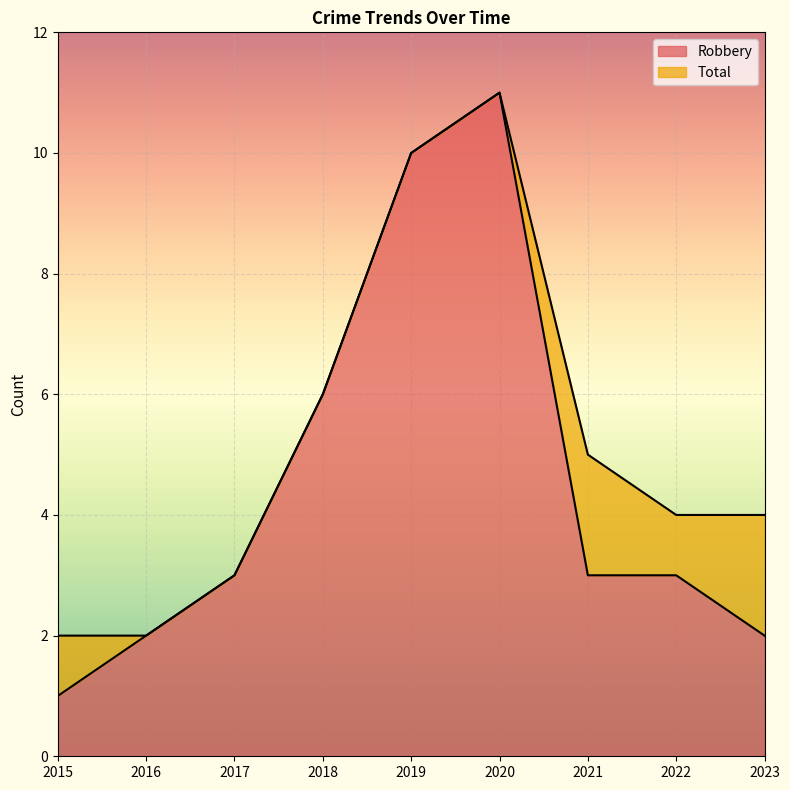

Reading left to right, list all the values displayed in this chart.

Robbery: 2015=1	2016=2	2017=3	2018=6	2019=10	2020=11	2021=3	2022=3	2023=2
Total: 2015=2	2016=2	2017=3	2018=6	2019=10	2020=11	2021=5	2022=4	2023=4